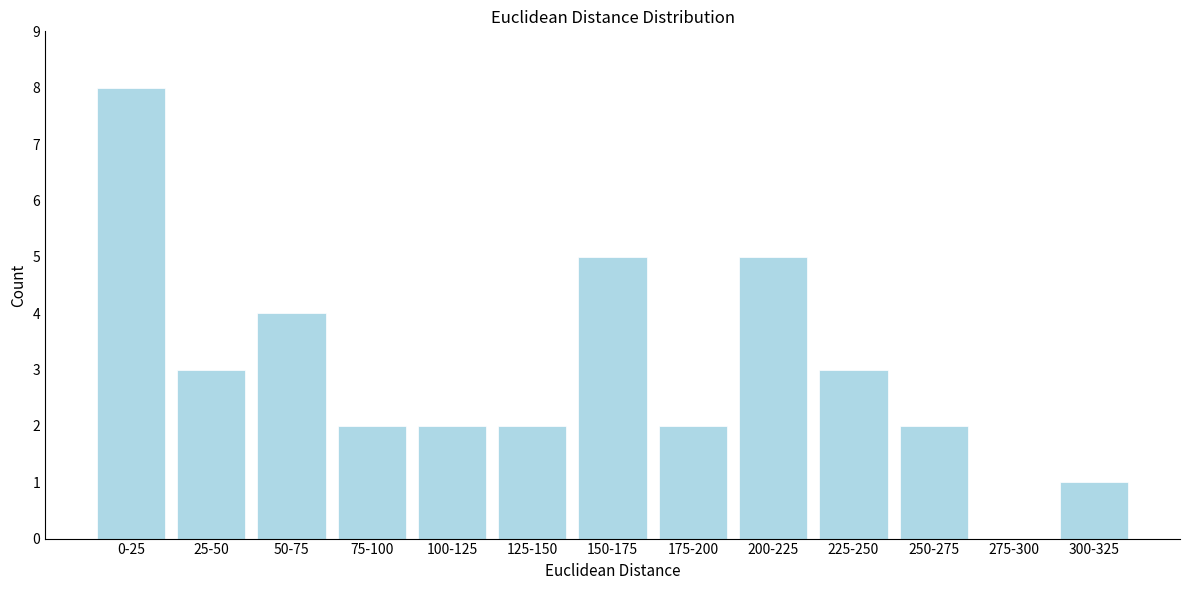

Reading left to right, transcribe all the data shown in this chart.

0-25=8	25-50=3	50-75=4	75-100=2	100-125=2	125-150=2	150-175=5	175-200=2	200-225=5	225-250=3	250-275=2	275-300=0	300-325=1